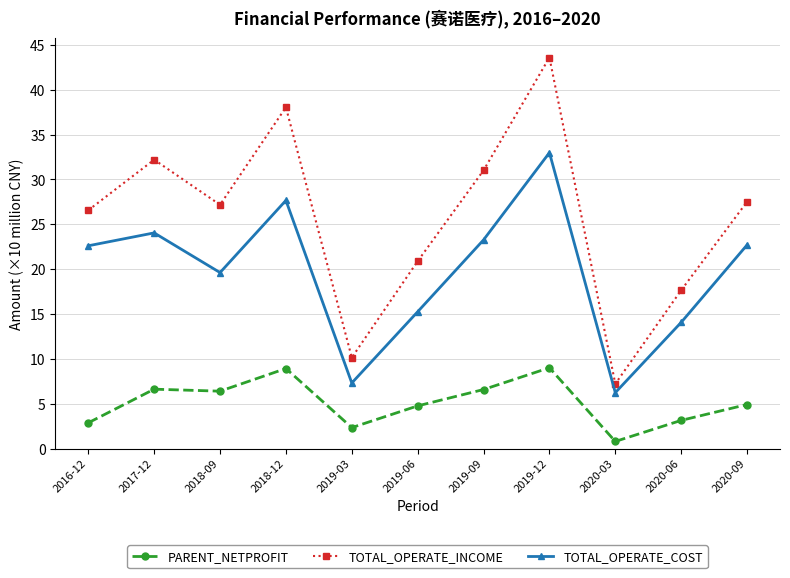

What is the highest value of the TOTAL_OPERATE_COST series?

33.0